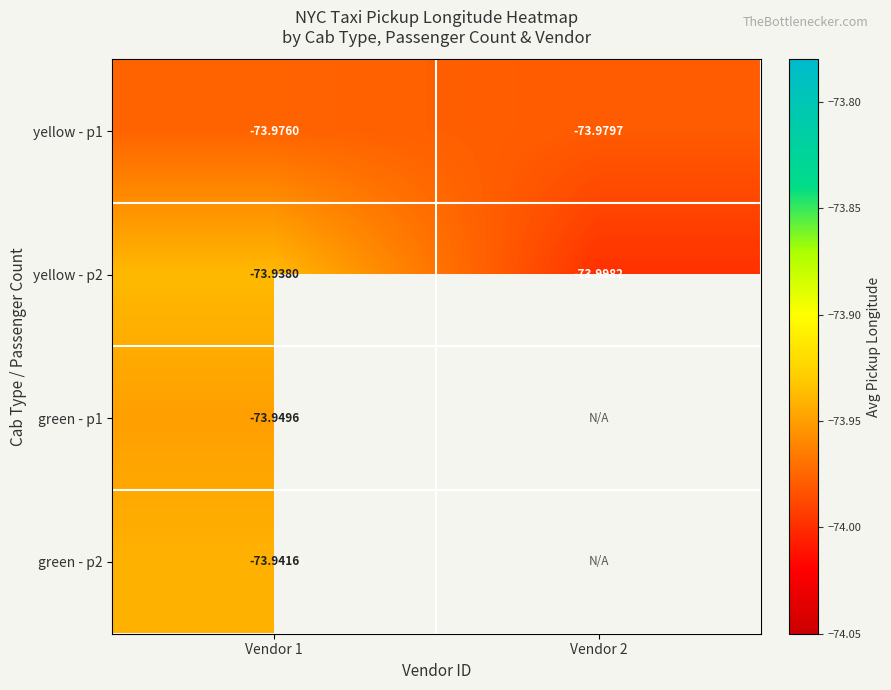

The green - p2 series shows -101.7 at Vendor 1. True or false?

False